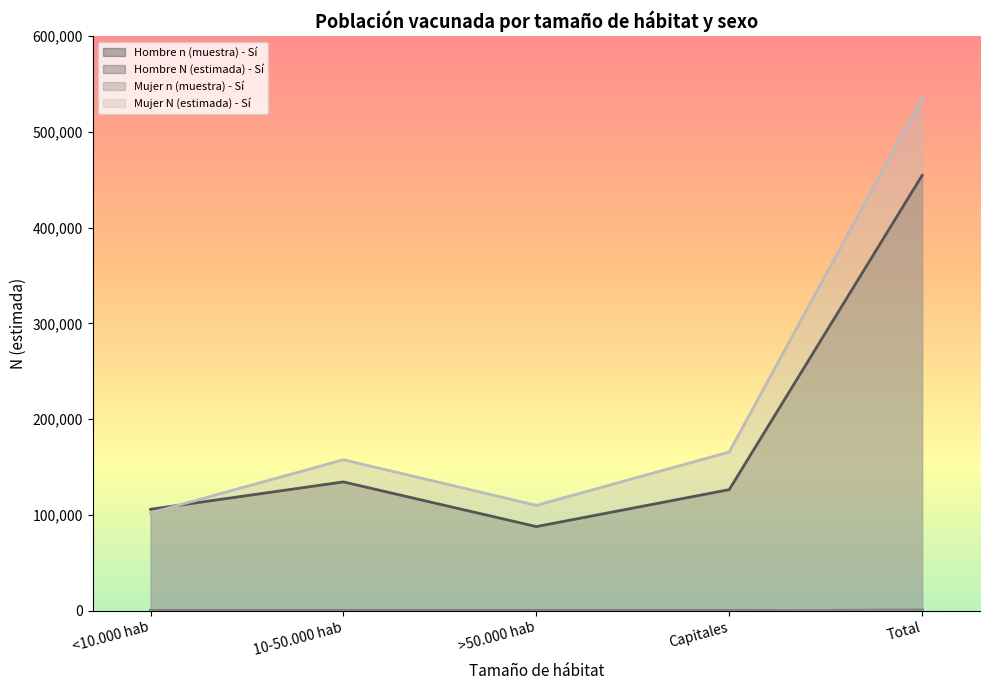

The value of Hombre N (estimada) - Sí at 10-50.000 hab is 134445. True or false?

True